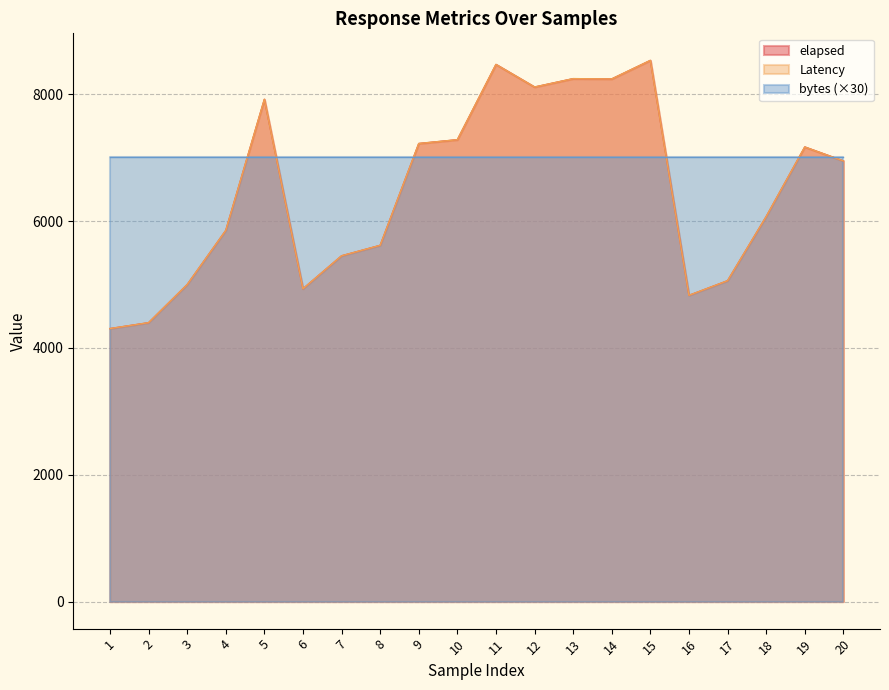

What is the lowest value of the Latency series?

4306